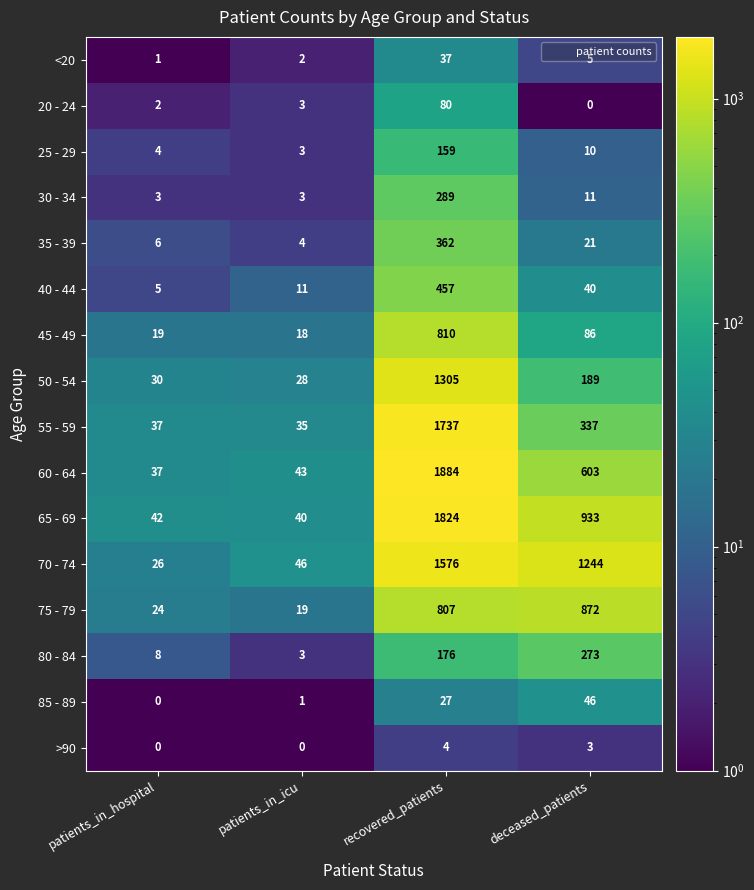

Where is <20 nearest to the value 19?

deceased_patients